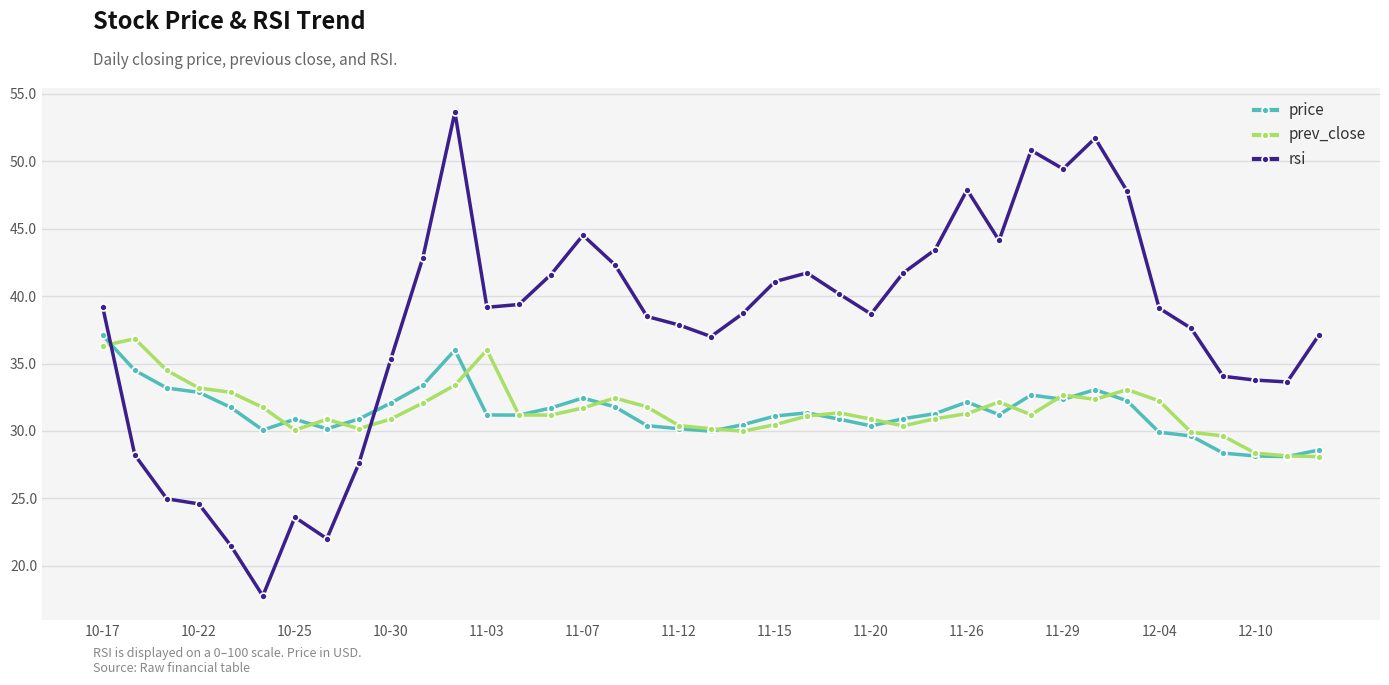

Which series has the largest range (max minus min)?

rsi